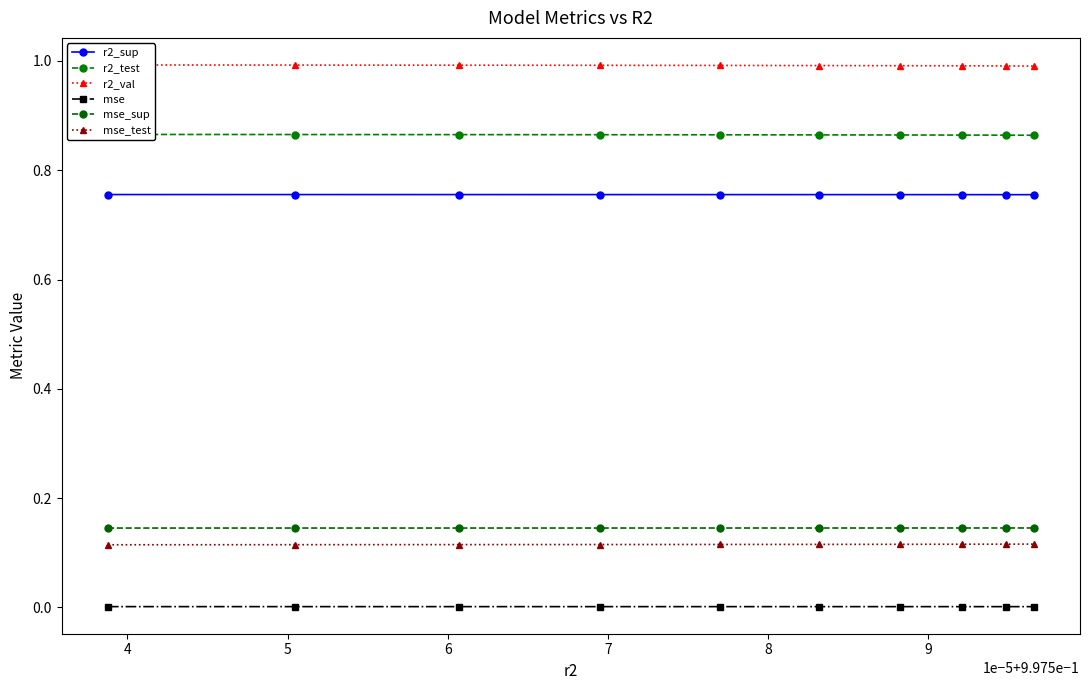

Which series has the widest spread of values?

r2_val